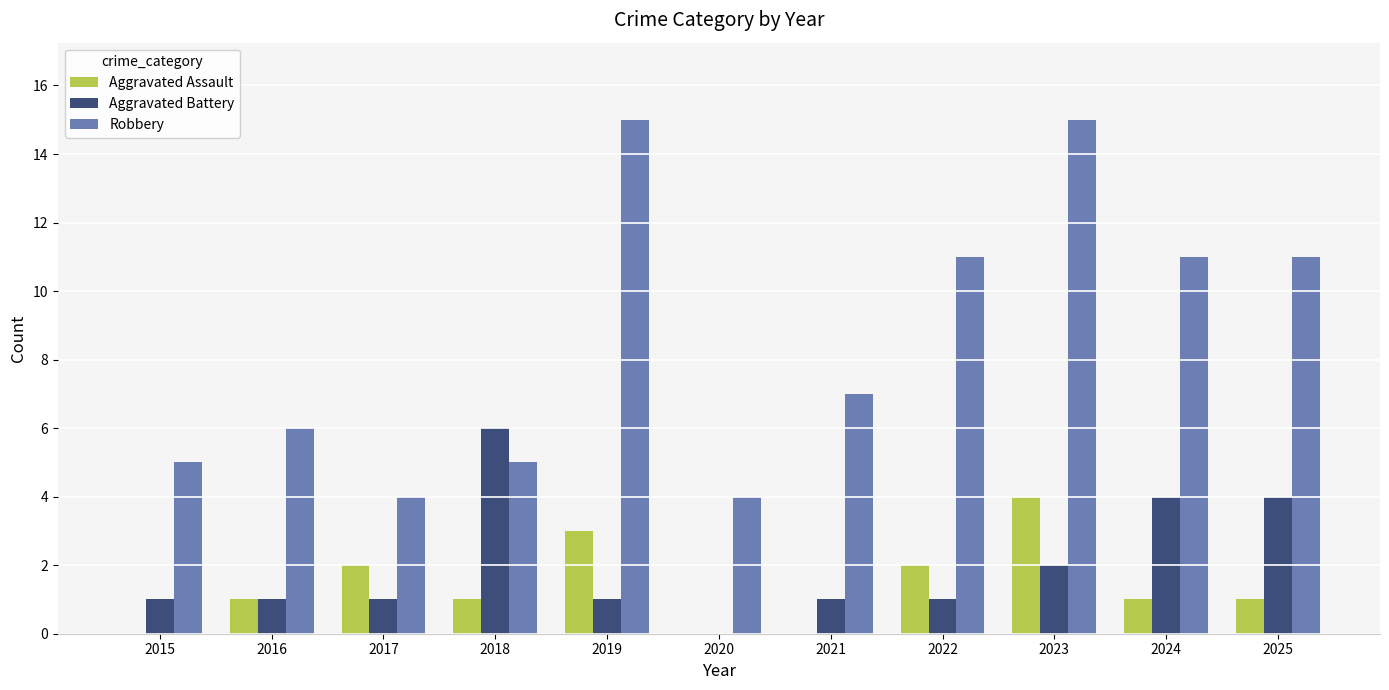

What is the total value across all series at 2019?

19